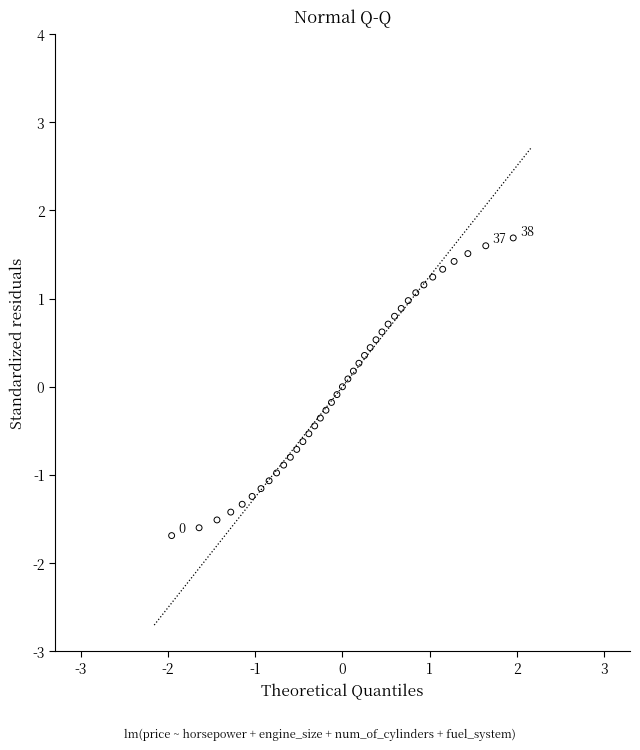

What is the range of X values (max minus min)?

3.9